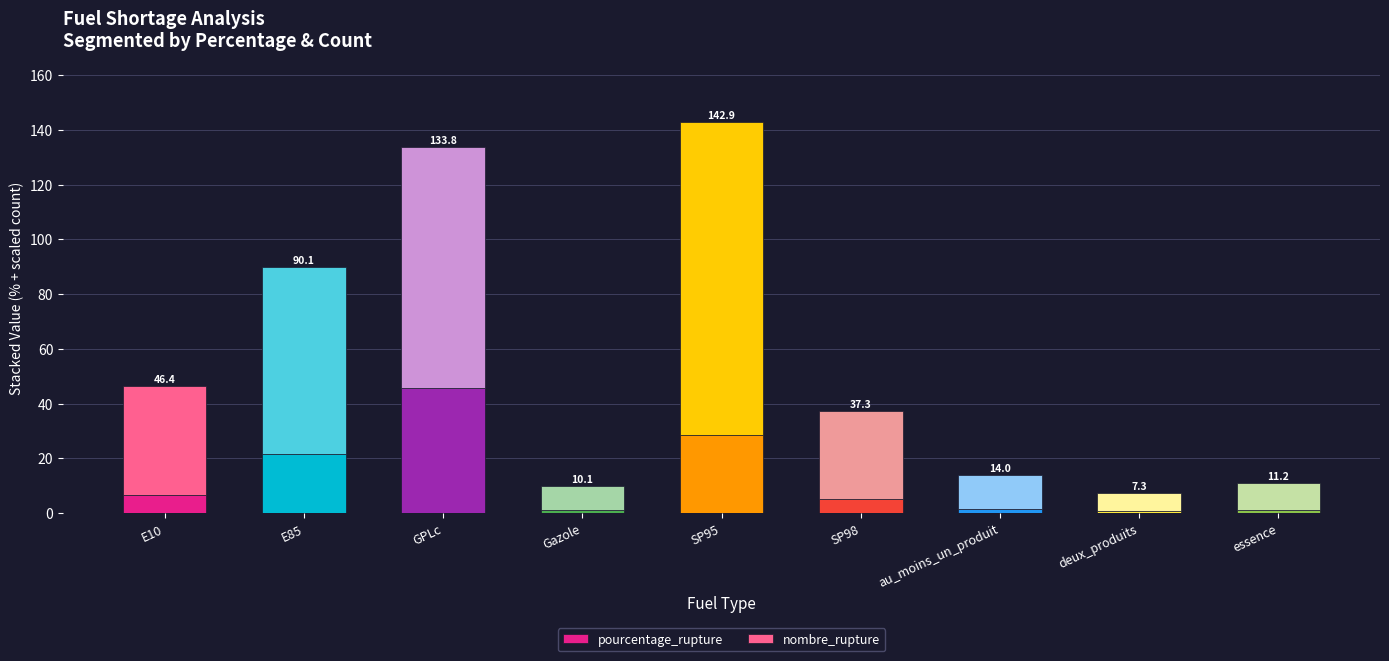

At which category is the sum across all series the highest?

SP95